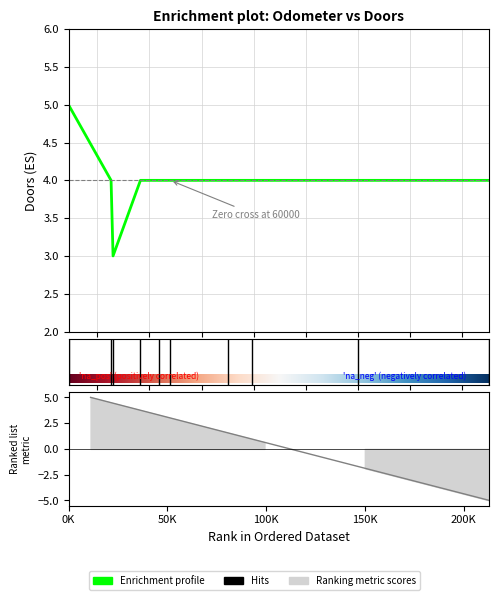

Count the number of data series in this chart.

2